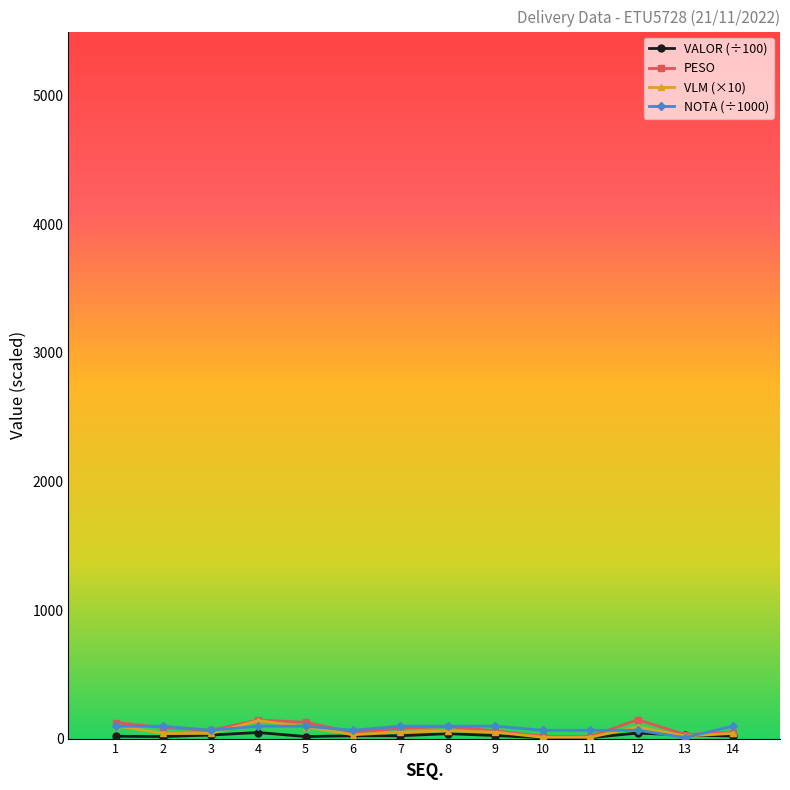

What is the average value of the VLM (×10) series?

55.0